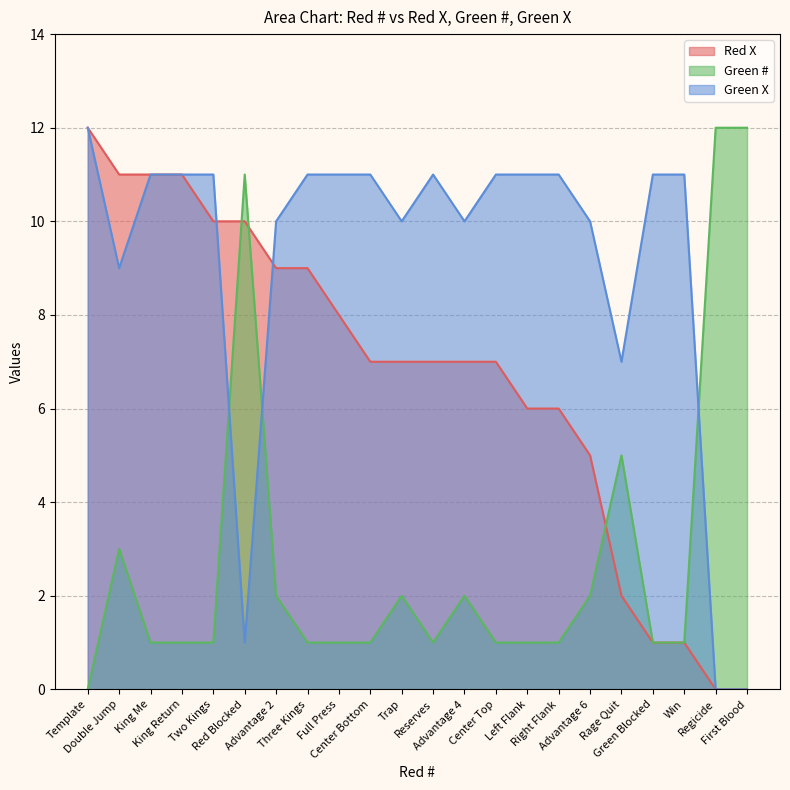

What is the difference between the maximum and minimum values in the Green X series?

12